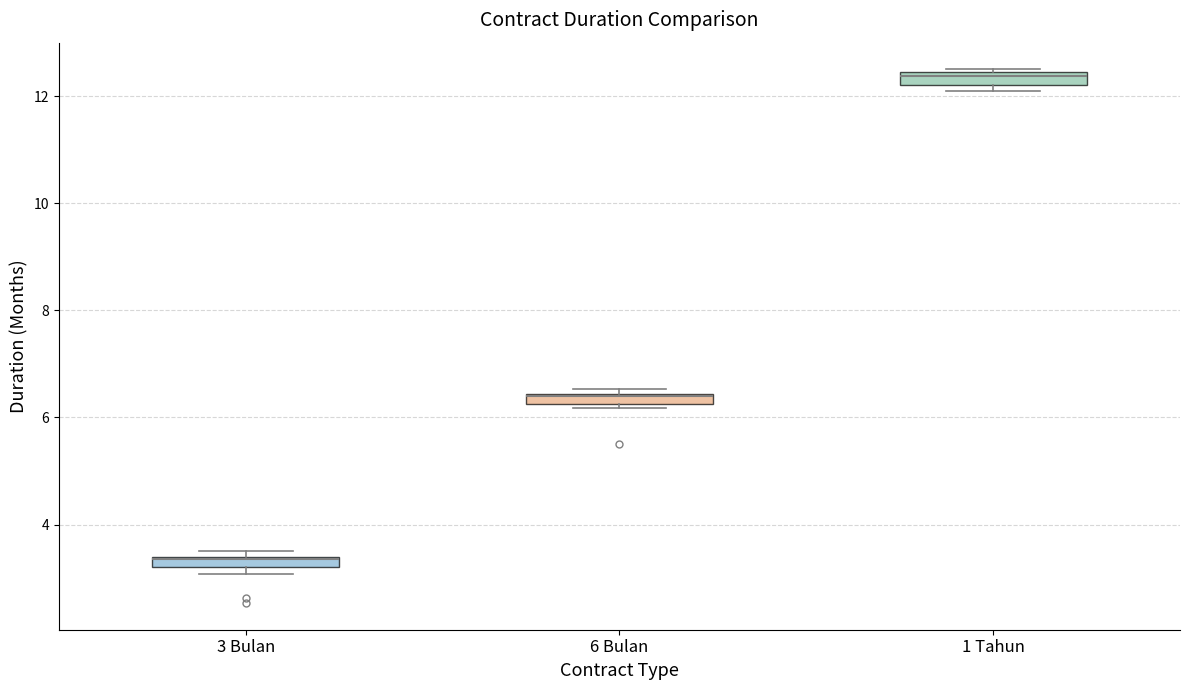

Where is the upper edge of the box for 3 Bulan on the y-axis? The values are not printed on the chart, so give them approximately, as read against the axis.

3.4